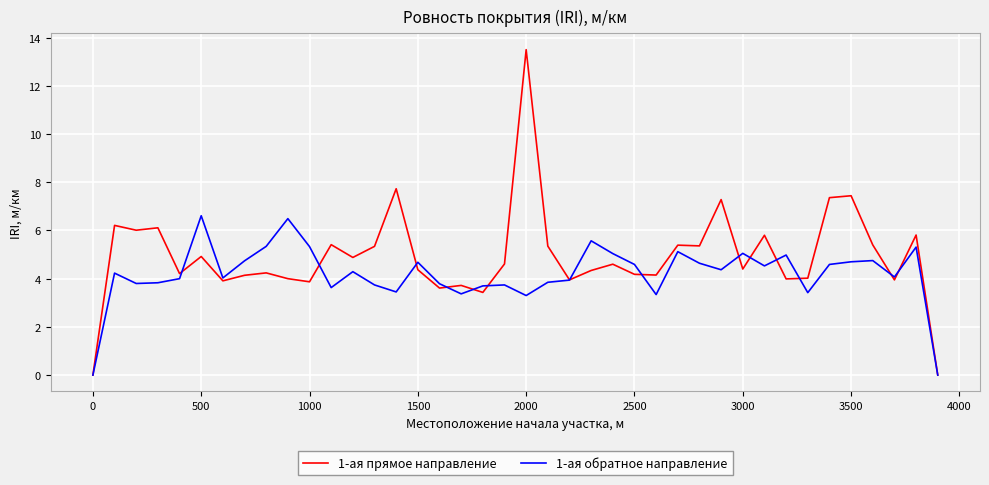

What is the maximum value for 1-ая прямое направление?

13.5